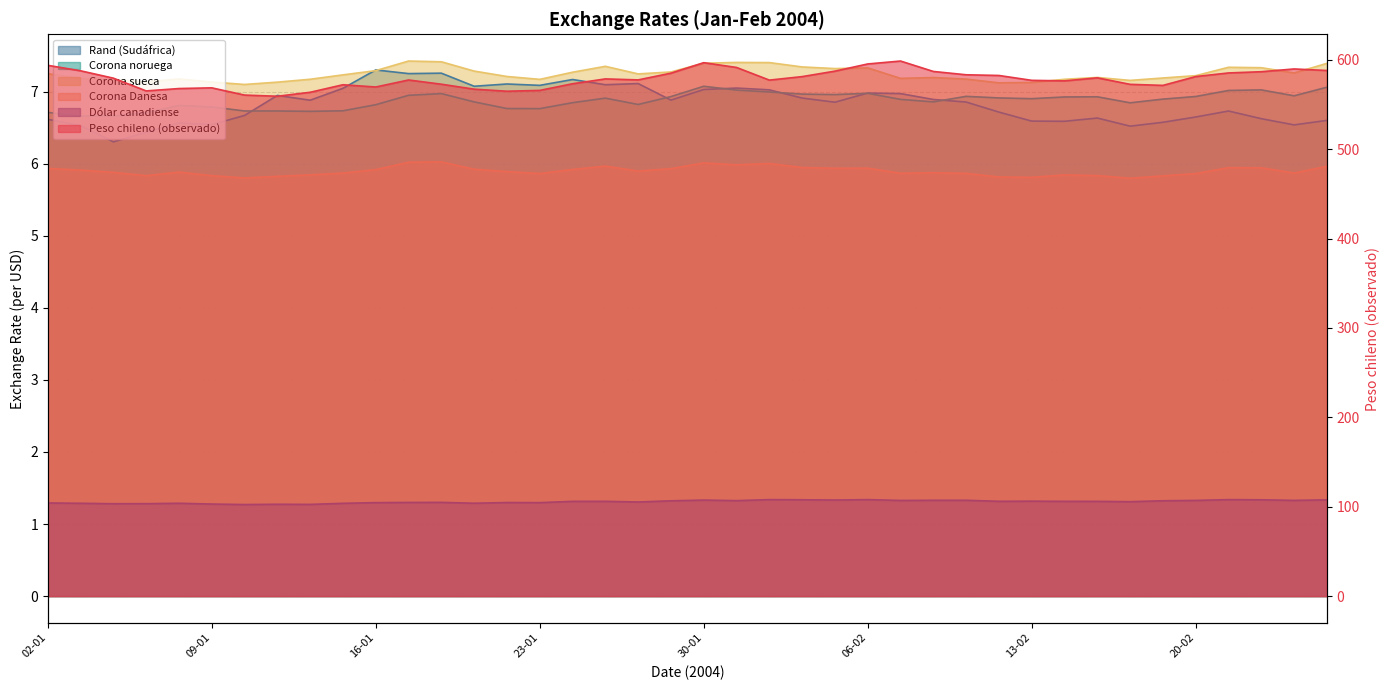

Where does the Peso chileno (observado) series first go above 578?

02-01